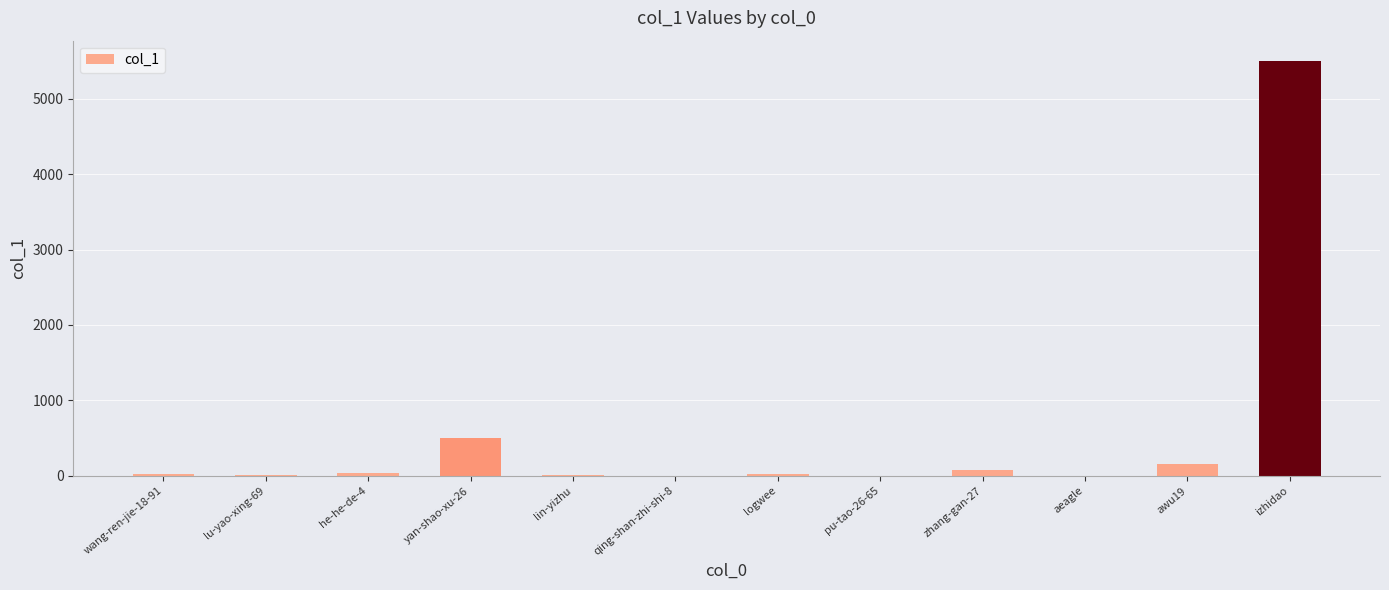

Which has a higher value, lin-yizhu or izhidao?

izhidao